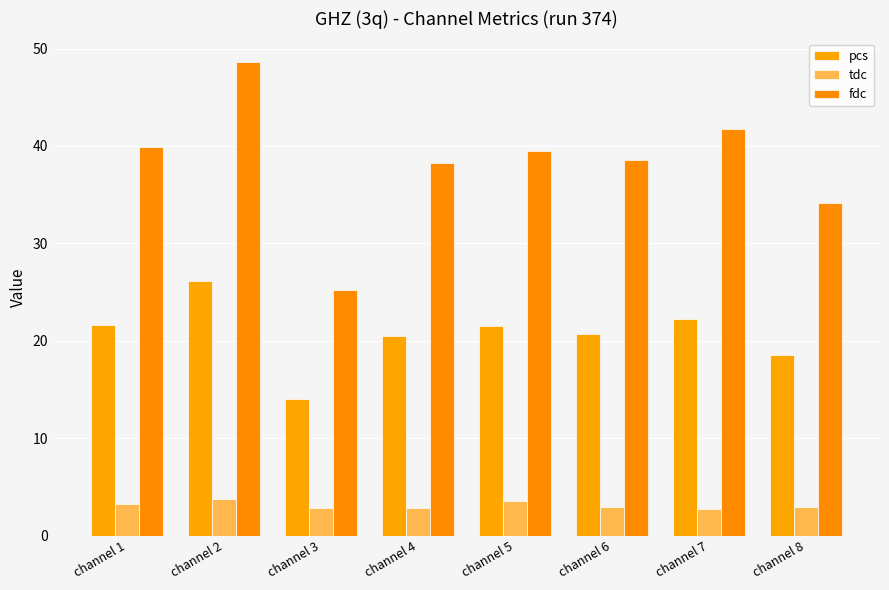

Count the number of categories in the chart.

8